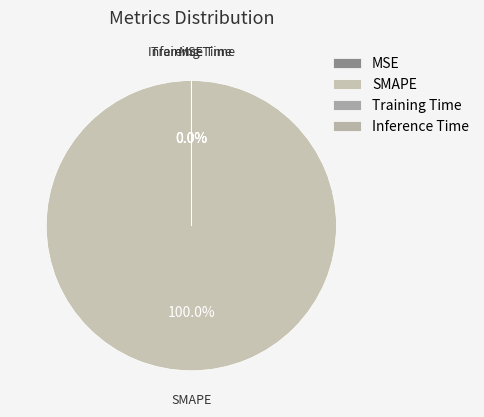

What is the change in value from SMAPE to Training Time?

-200.0